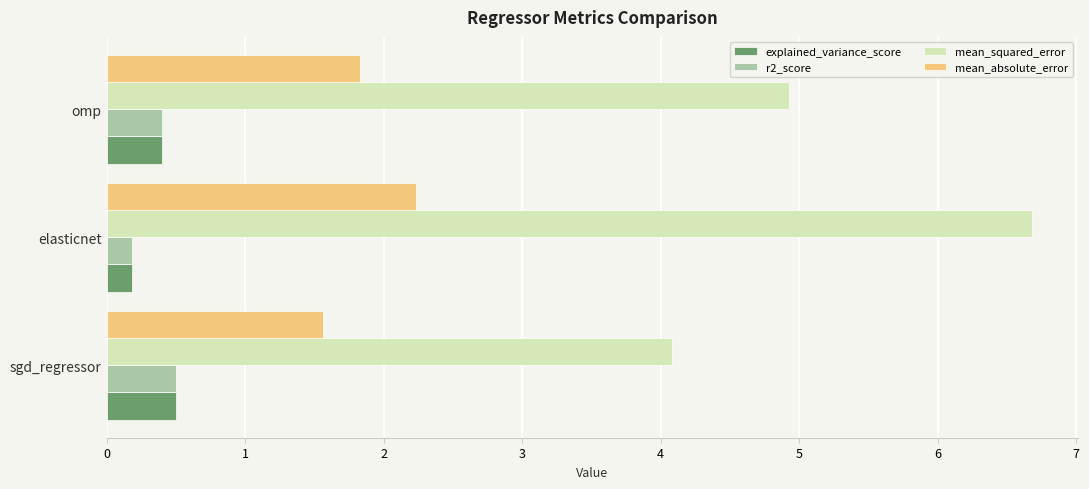

What is the difference between the maximum and minimum values in the mean_squared_error series?

2.6